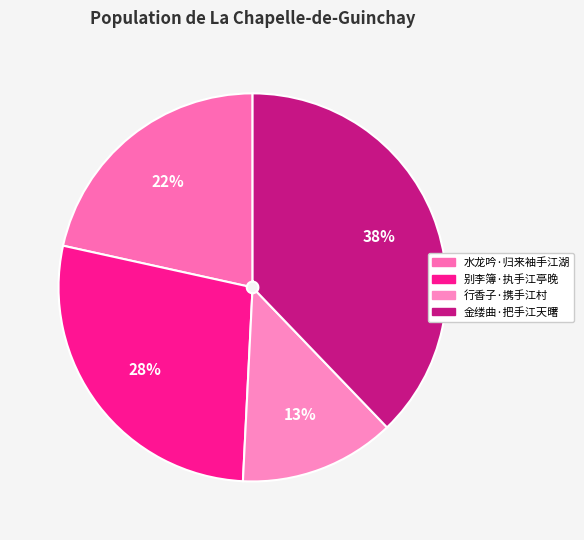

Is there any slice that represents more than half of the pie?

No